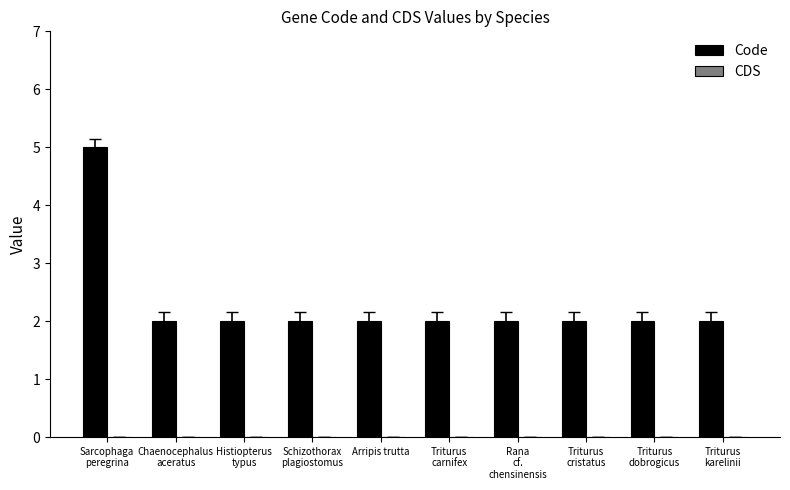

Reading right to left, list all the values displayed in this chart.

2	2	2	2	2	2	2	2	2	5